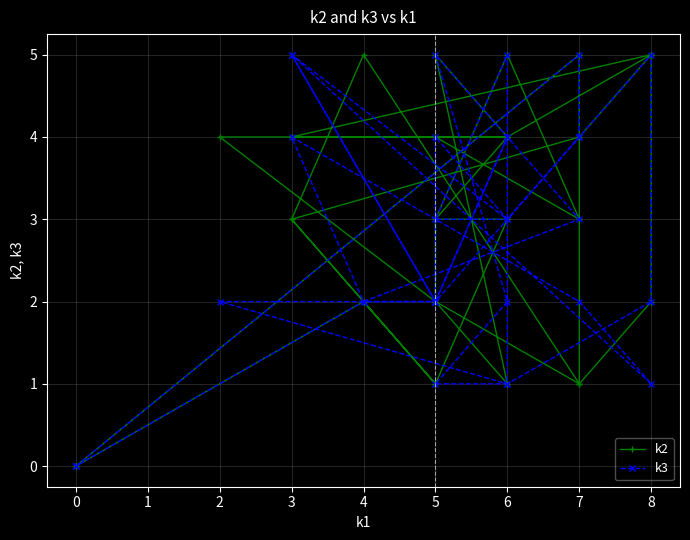

Is this an area chart (filled region under the line)?

No